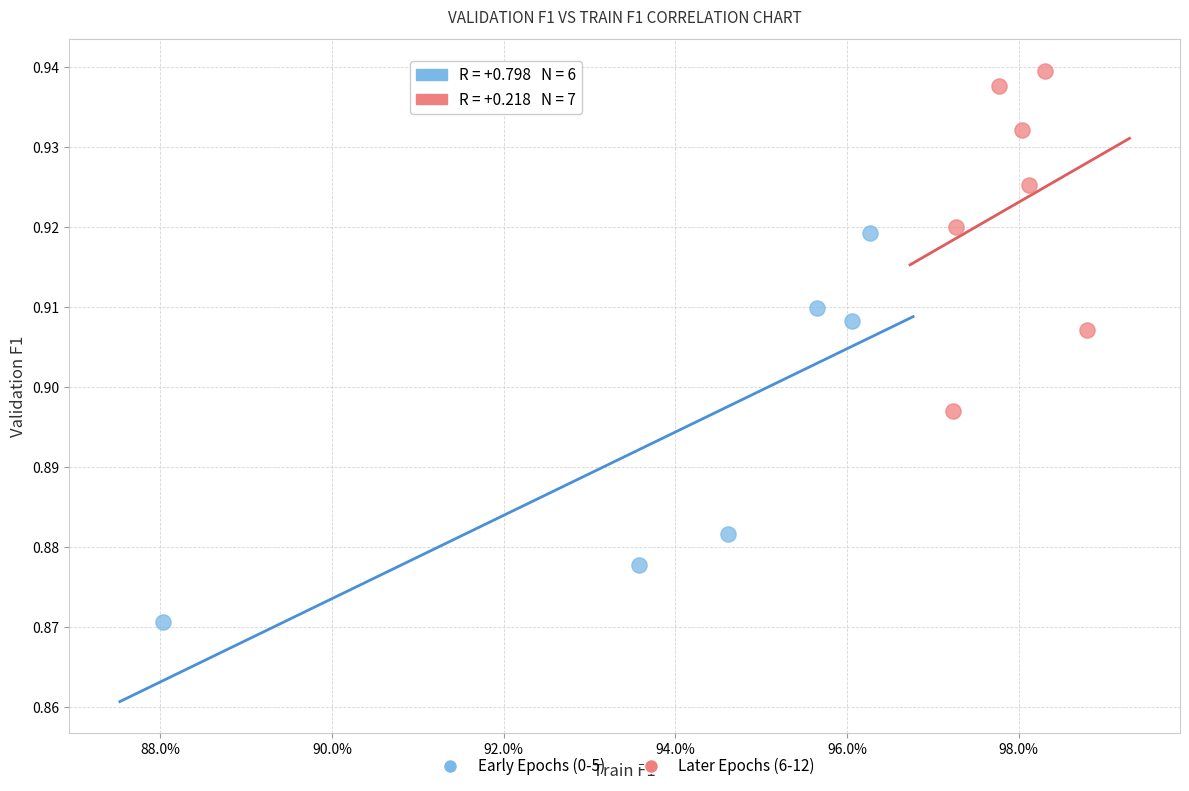

Which series contains the highest Y value?

Later Epochs (6-12)